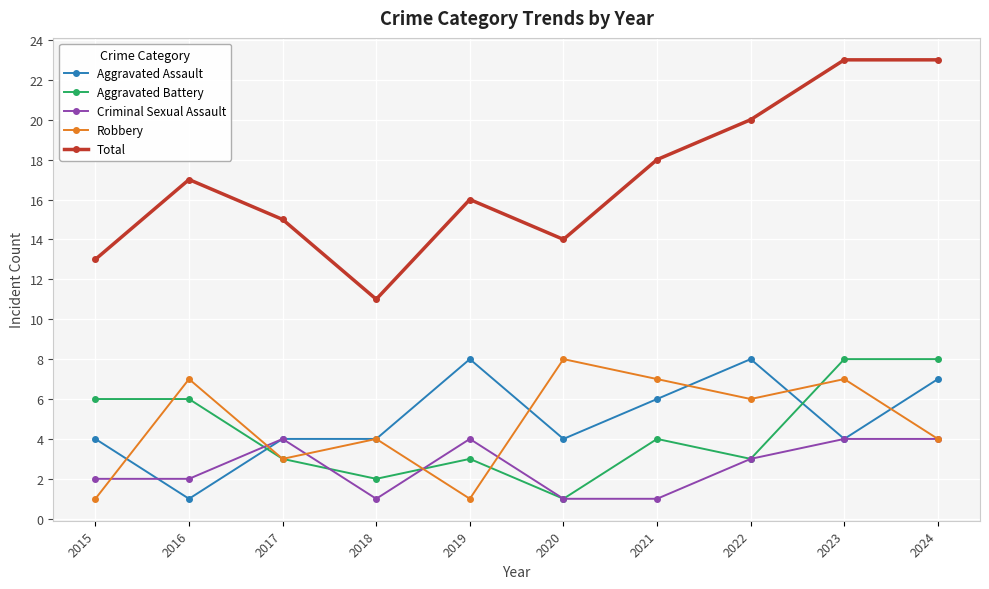

The value of Total at 2020 is 14. True or false?

True